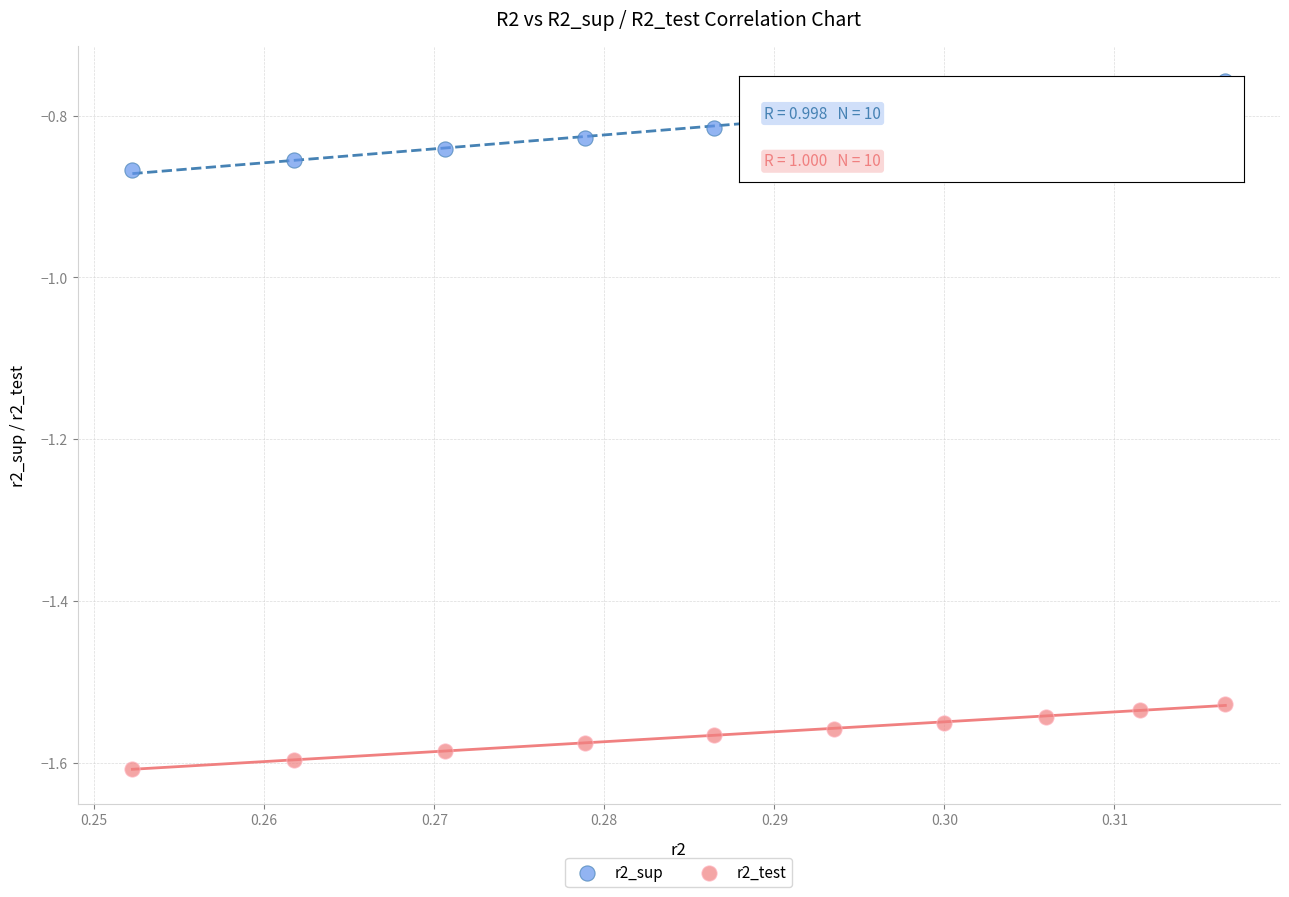

Which series has the widest spread of Y values?

r2_sup